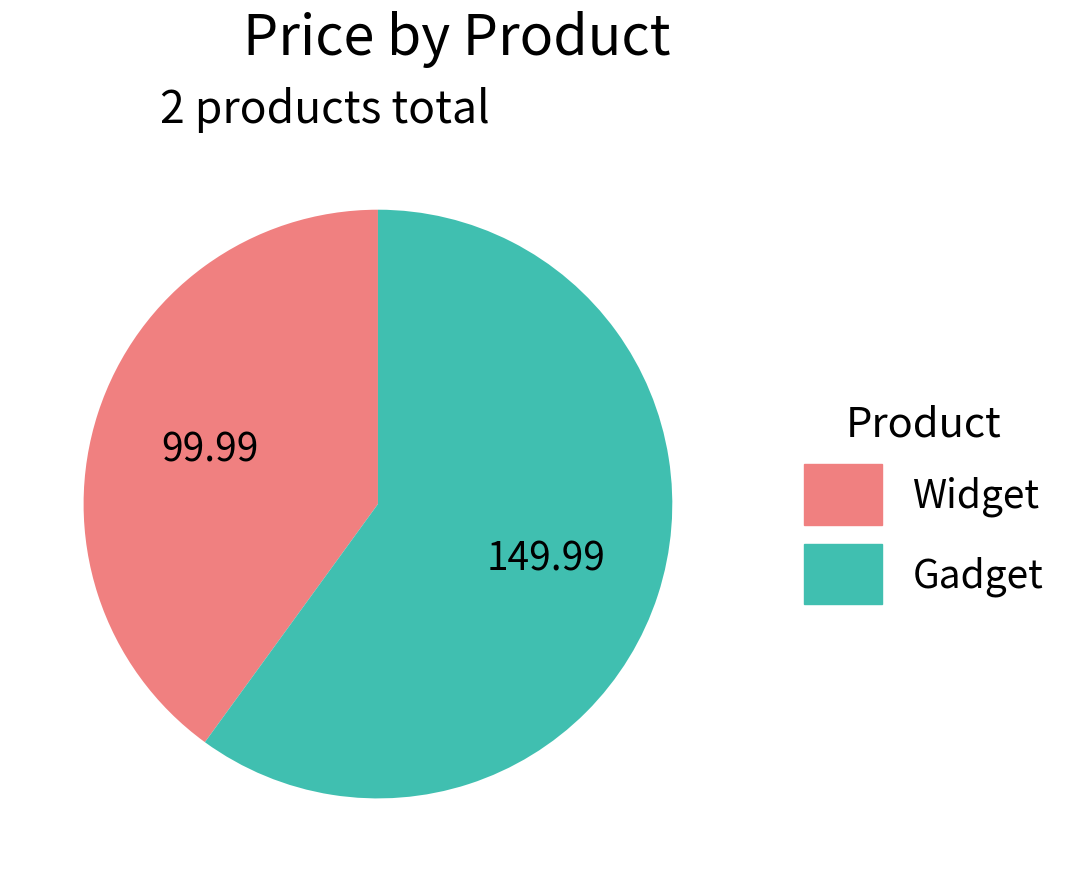

What is the ratio of the value at Widget to the value at Gadget?

0.7